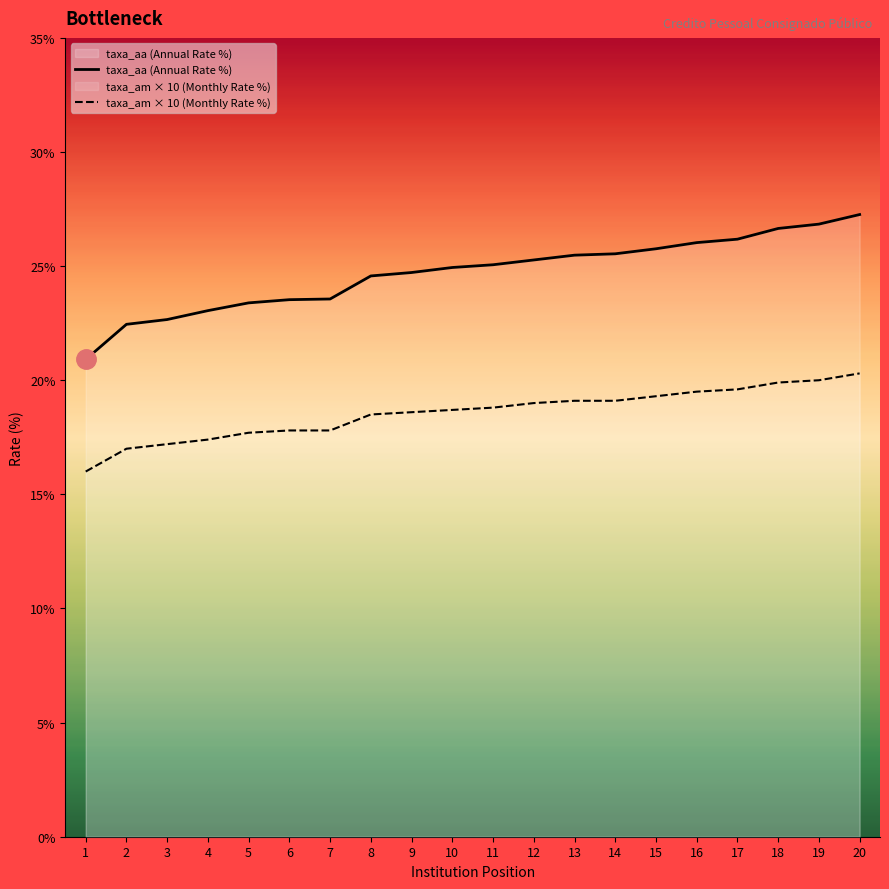

How many categories are shown in the chart?

20